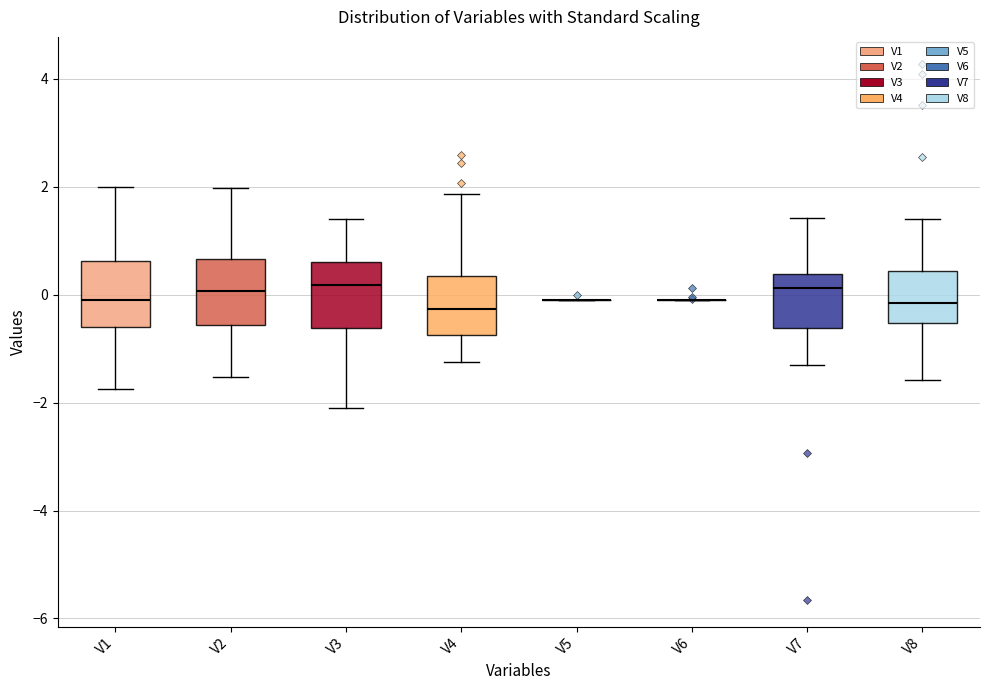

Reading left to right, read every box against the y-axis: the position of its median line, the range the box covers, and the ends of its whiskers. The values are not printed on the chart, so give them approximately, as read against the axis.

V1: median 0.0, box -0.6 to 0.6, whiskers -1.8 to 2.0
V2: median 0.0, box -0.6 to 0.6, whiskers -1.6 to 2.0
V3: median 0.2, box -0.6 to 0.6, whiskers -2.2 to 1.4
V4: median -0.2, box -0.8 to 0.4, whiskers -1.2 to 1.8
V5: box collapsed to a line at -0.2, whiskers -0.2 to -0.2
V6: box collapsed to a line at -0.2, whiskers -0.2 to -0.2
V7: median 0.2, box -0.6 to 0.4, whiskers -1.2 to 1.4
V8: median -0.2, box -0.6 to 0.4, whiskers -1.6 to 1.4